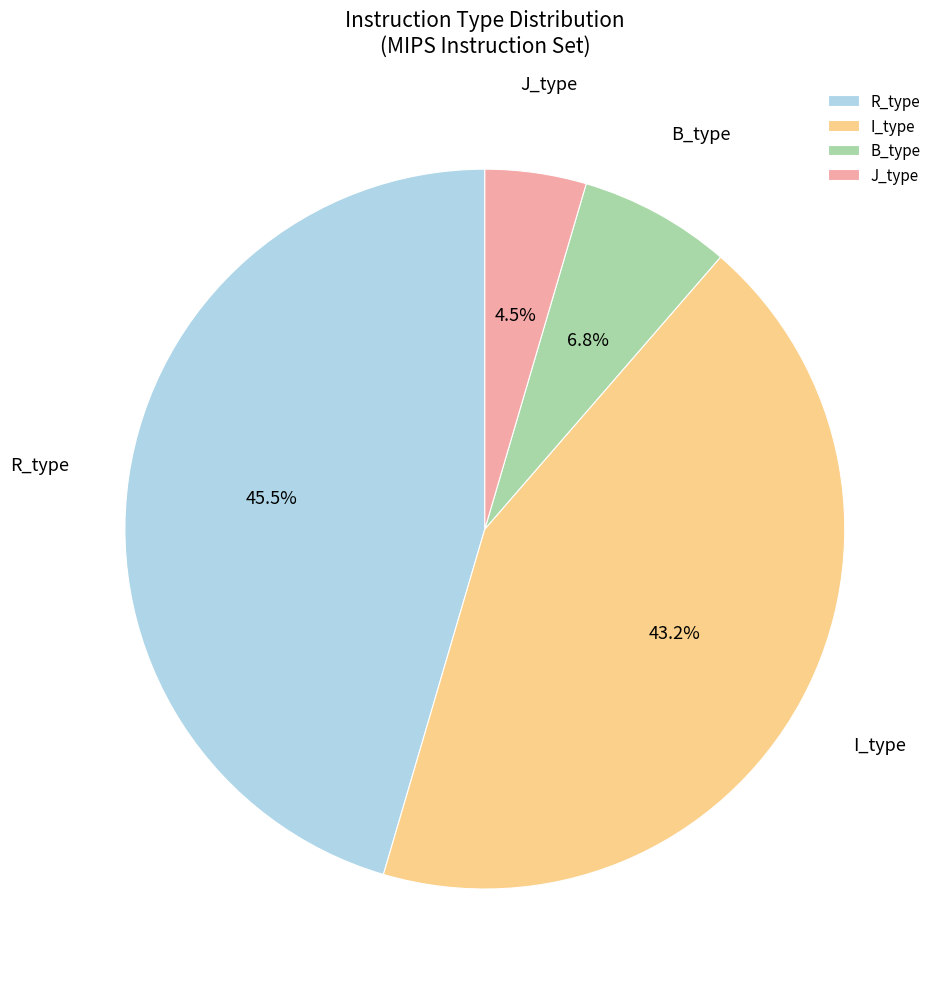

Between B_type and J_type, which is larger?

B_type